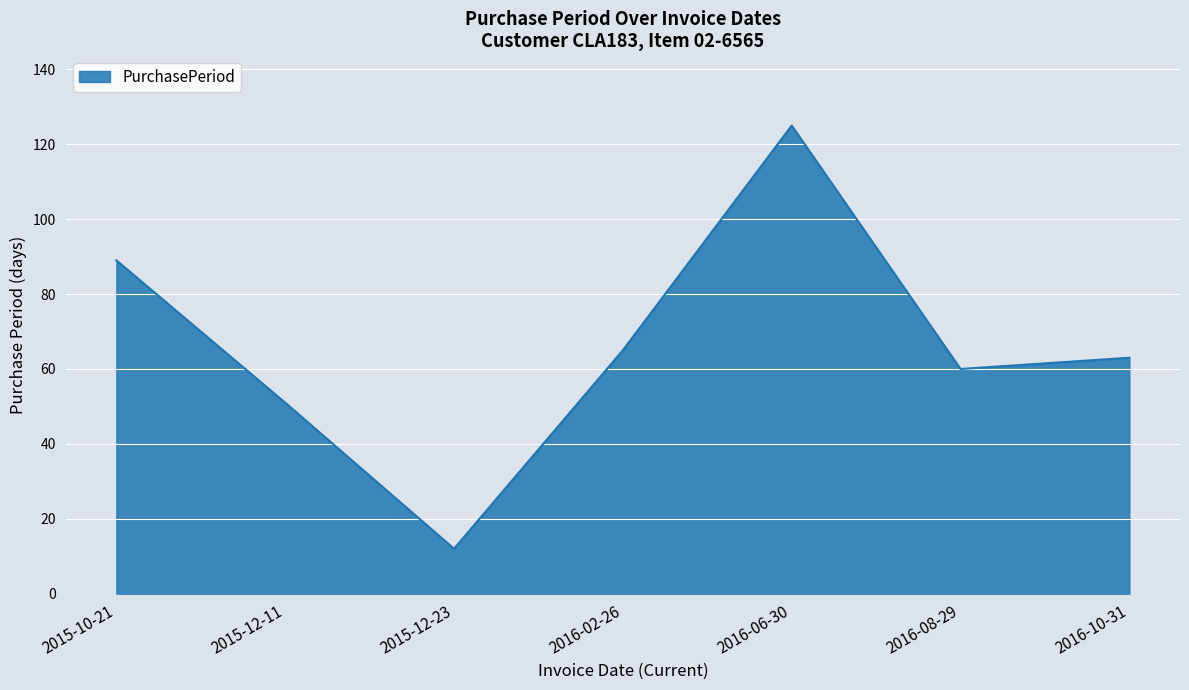

What position from the right is 2016-06-30?

3